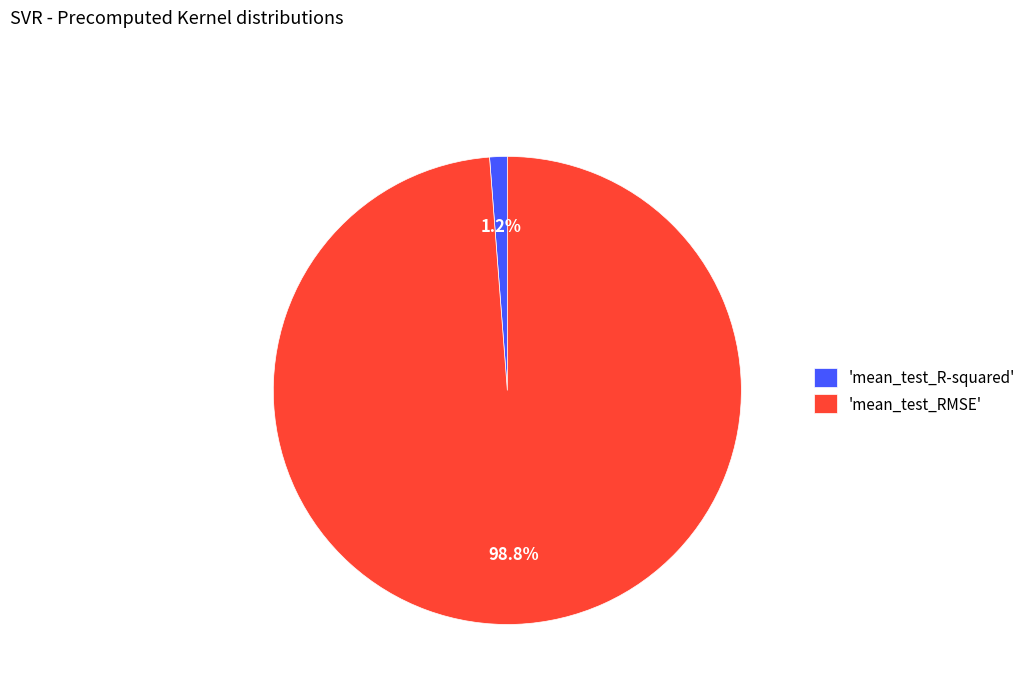

Which slice is the largest?

'mean_test_RMSE'